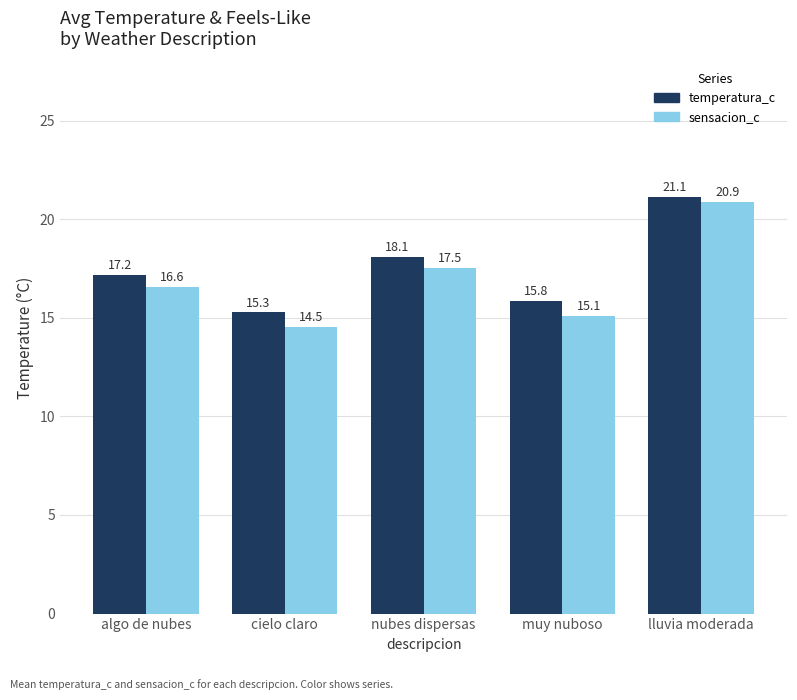

How many values in the temperatura_c series exceed 17?

3